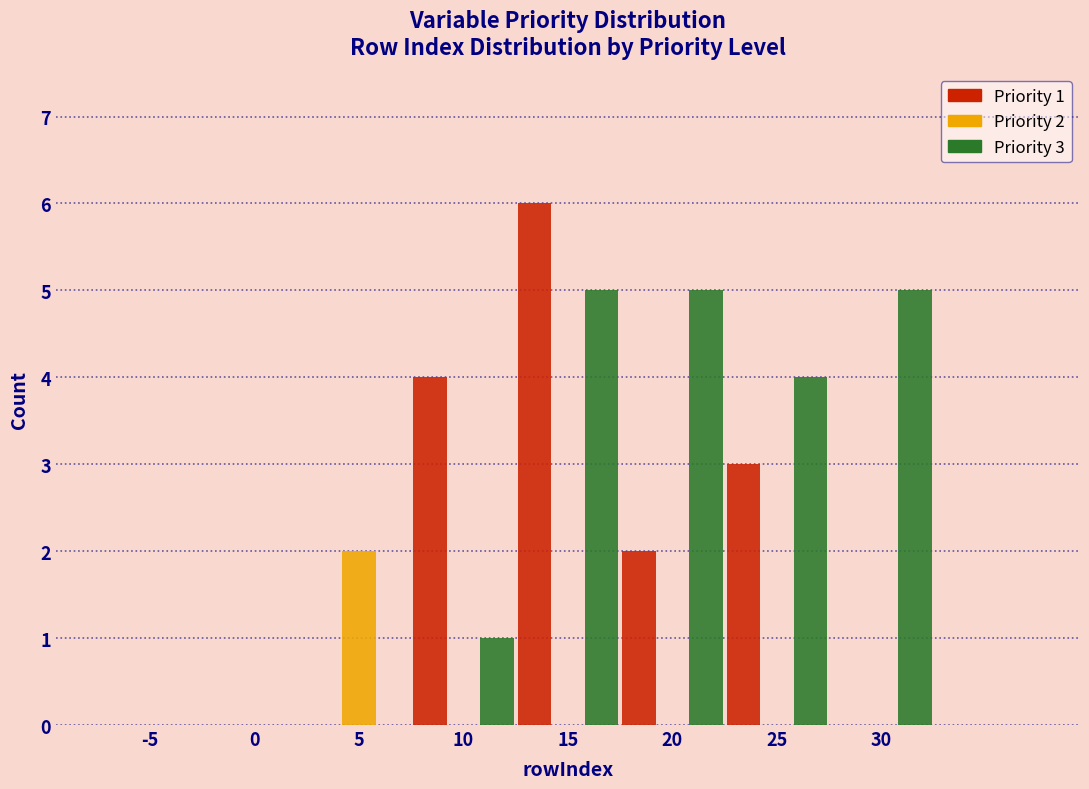

Reading left to right, transcribe all the data shown in this chart.

Priority 1: -5=0	0=0	5=0	10=4	15=6	20=2	25=3	30=0
Priority 2: -5=0	0=0	5=2	10=0	15=0	20=0	25=0	30=0
Priority 3: -5=0	0=0	5=0	10=1	15=5	20=5	25=4	30=5